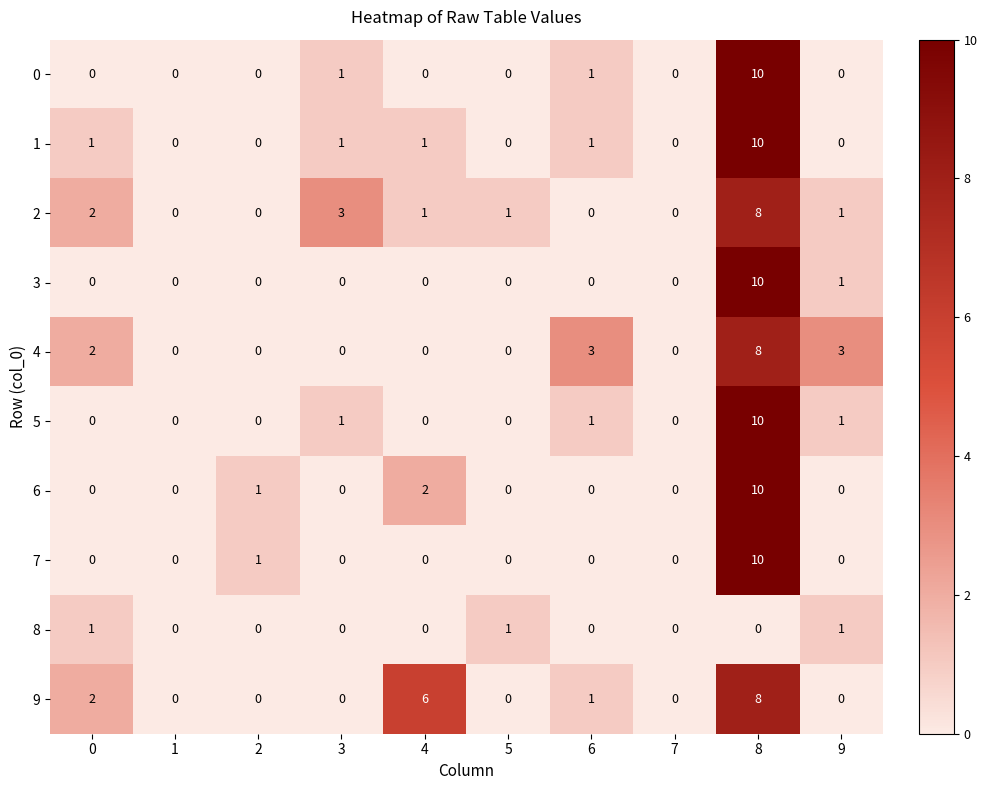

The value of 9 at 4 is 6. True or false?

True